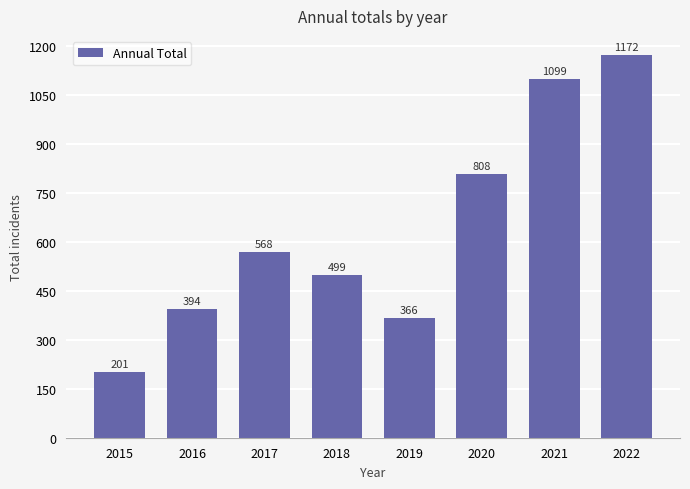

Rank the categories by value from lowest to highest.

2015, 2019, 2016, 2018, 2017, 2020, 2021, 2022